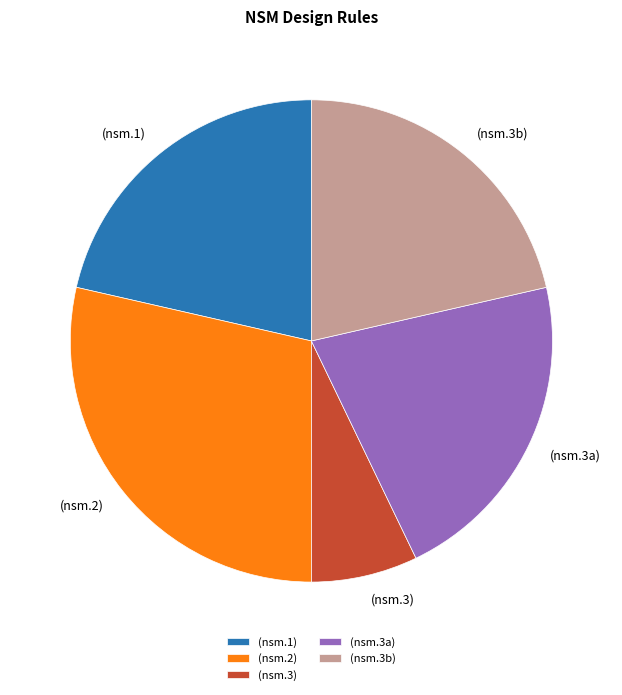

Between (nsm.3b) and (nsm.3), which is larger?

(nsm.3b)